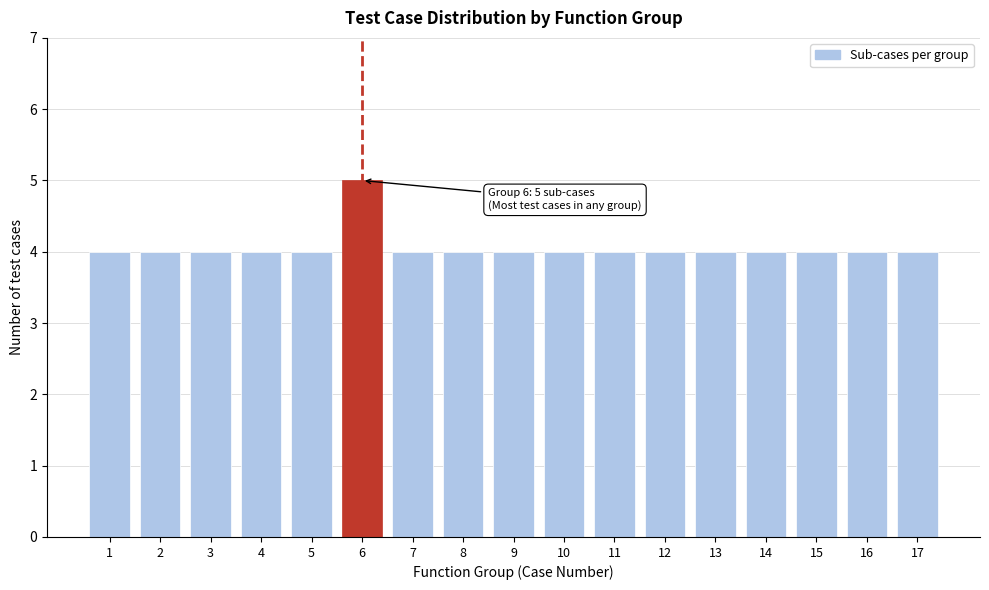

Reading left to right, list all the values displayed in this chart.

1=4	2=4	3=4	4=4	5=4	6=5	7=4	8=4	9=4	10=4	11=4	12=4	13=4	14=4	15=4	16=4	17=4